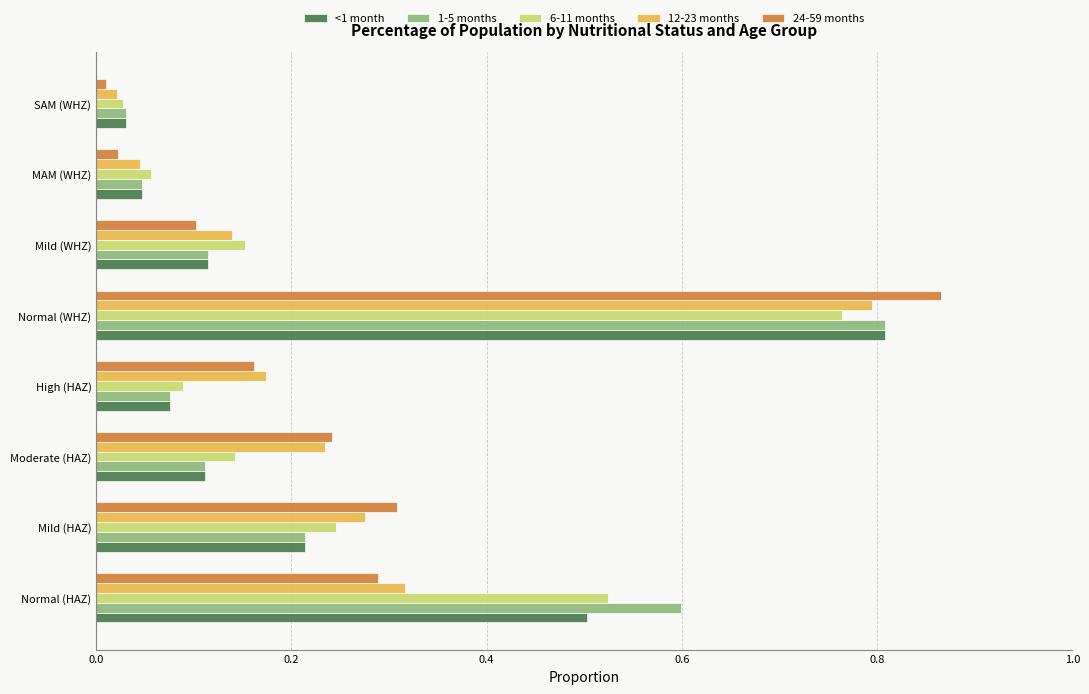

The 1-5 months series shows 0.1 at High (HAZ). True or false?

True